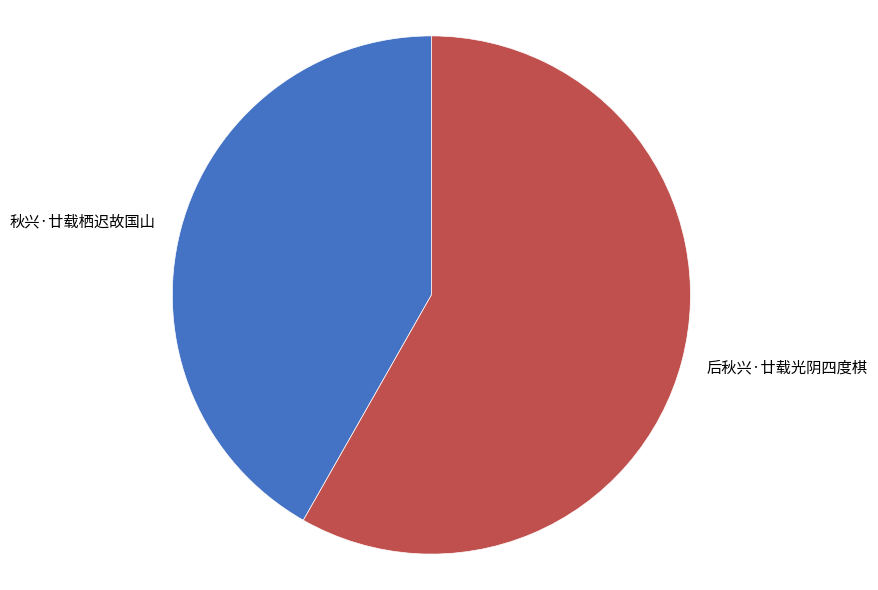

Which category has the smallest portion of the pie?

秋兴·廿载栖迟故国山